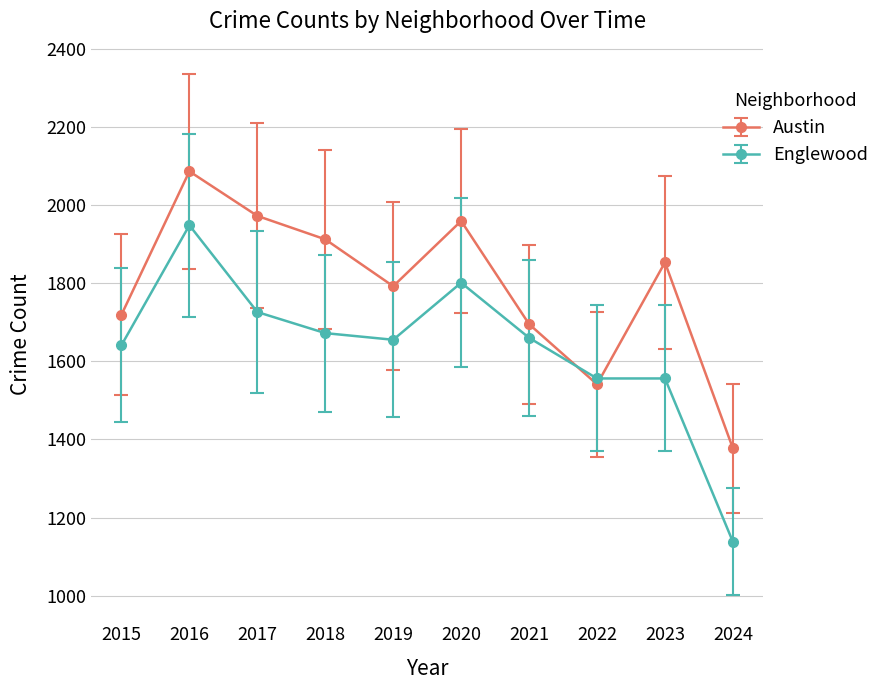

How many values in the Austin series are below 1853?

5